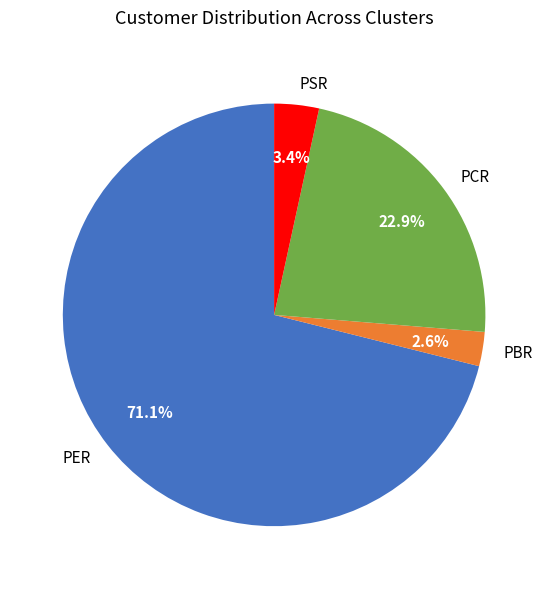

To the nearest percent, what portion does PER represent?

71%